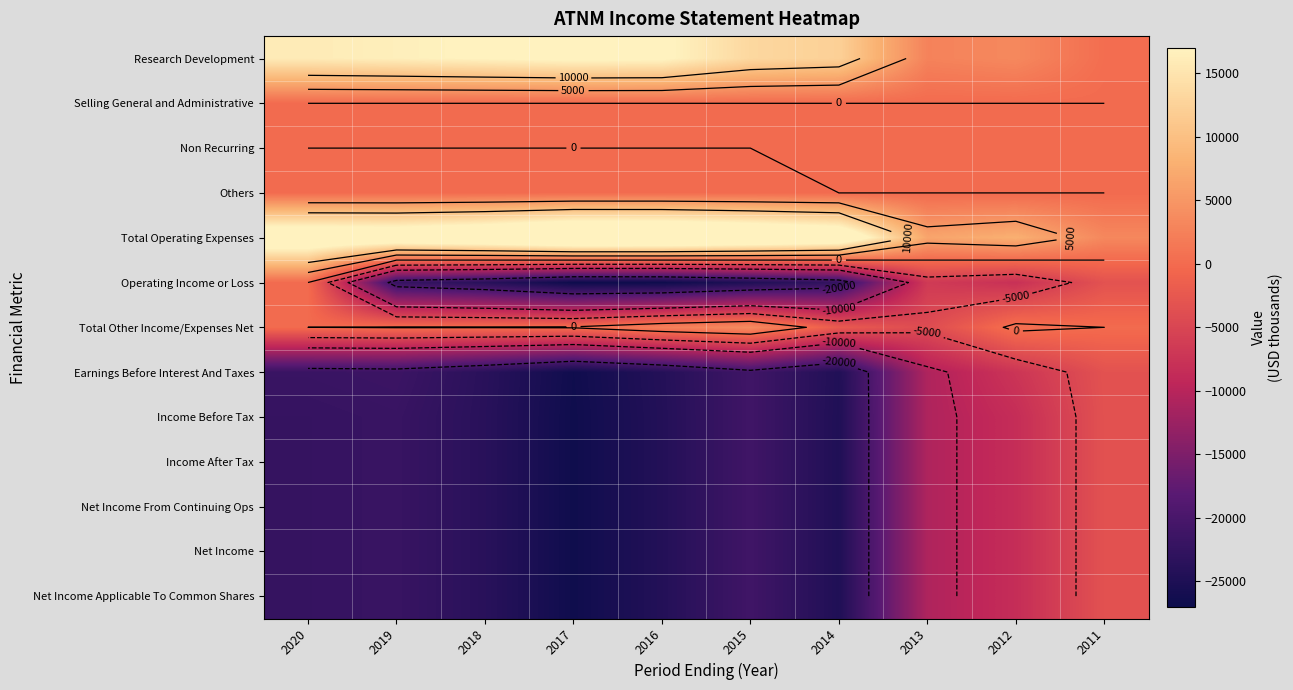

How many values in the Operating Income or Loss series exceed -22100?

4